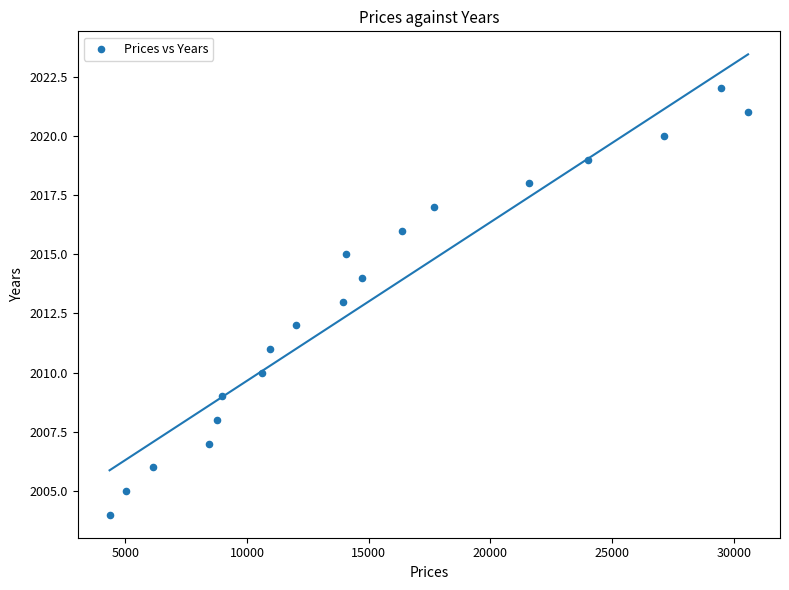

What is the range of Y values (max minus min)?

18